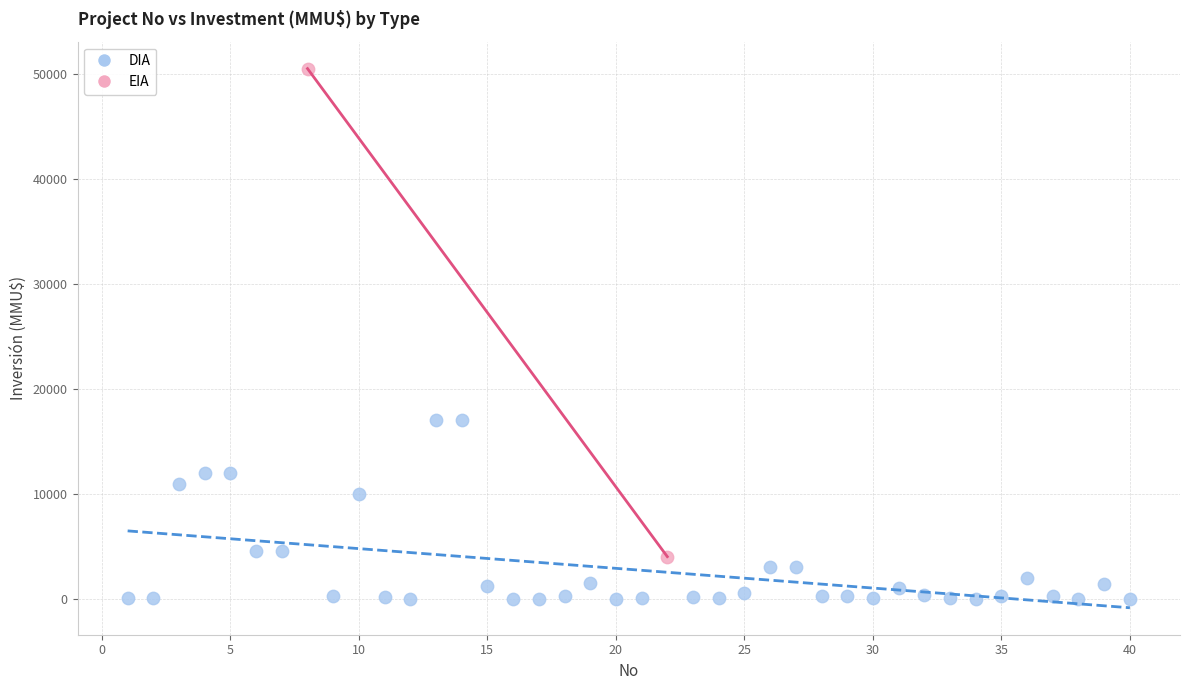

What are all the series names shown in the legend?

DIA, EIA